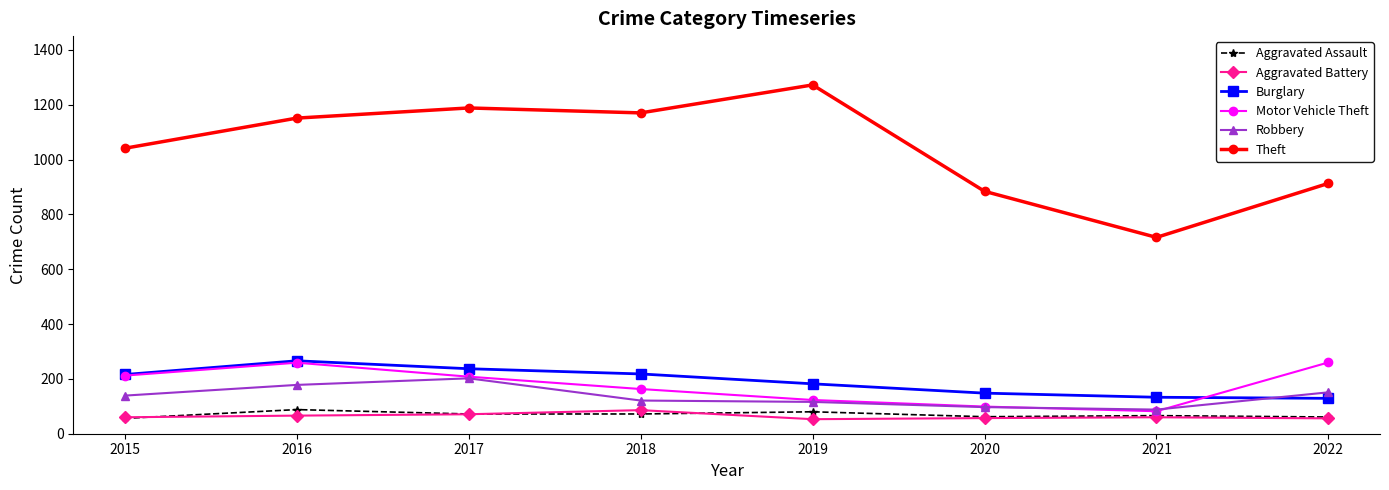

Read the Aggravated Assault value at 2015.

56